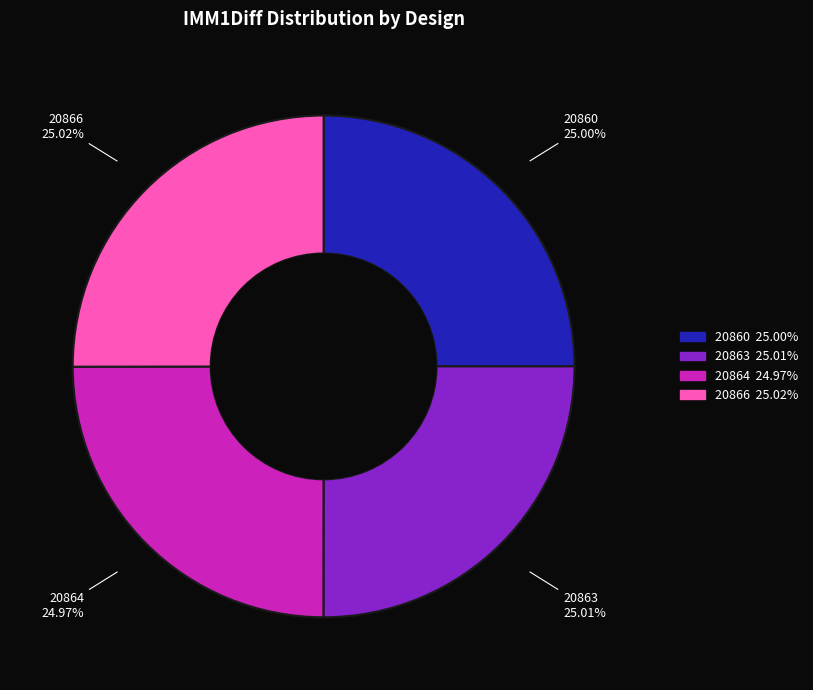

What is the ratio of the value at 20864 to the value at 20866?

1.0